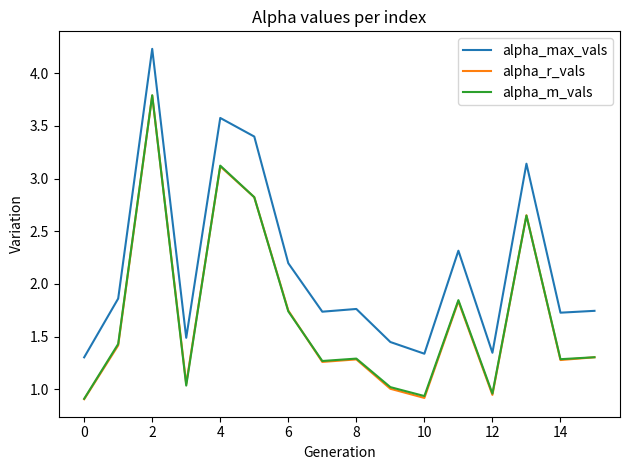

Which series has the widest spread of values?

alpha_max_vals